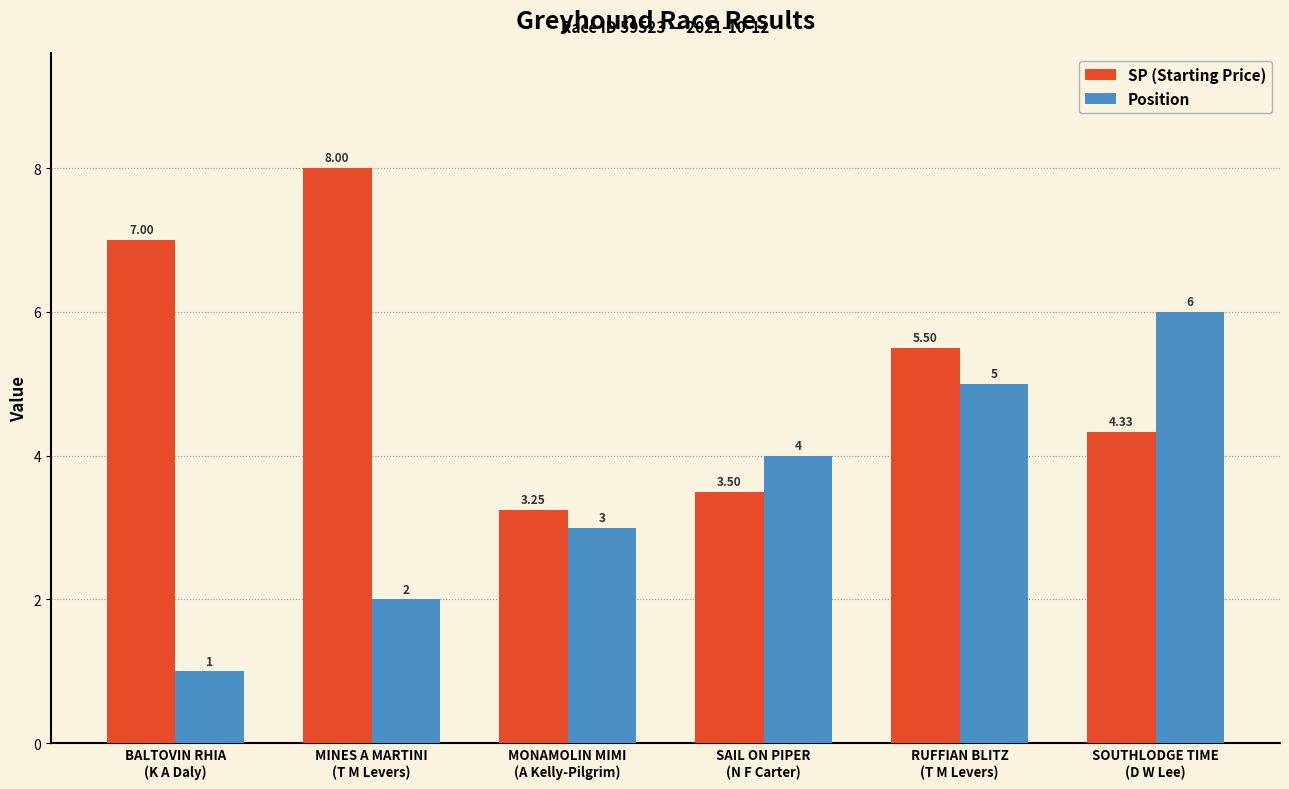

What is the sum of all Position values?

21.0